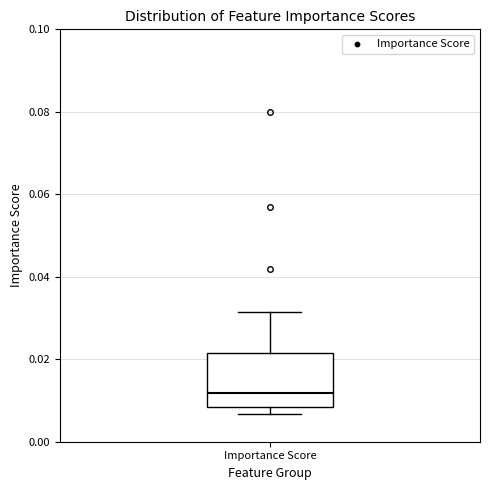

Where is the lower edge of the box for Importance Score on the y-axis? The values are not printed on the chart, so give them approximately, as read against the axis.

0.008